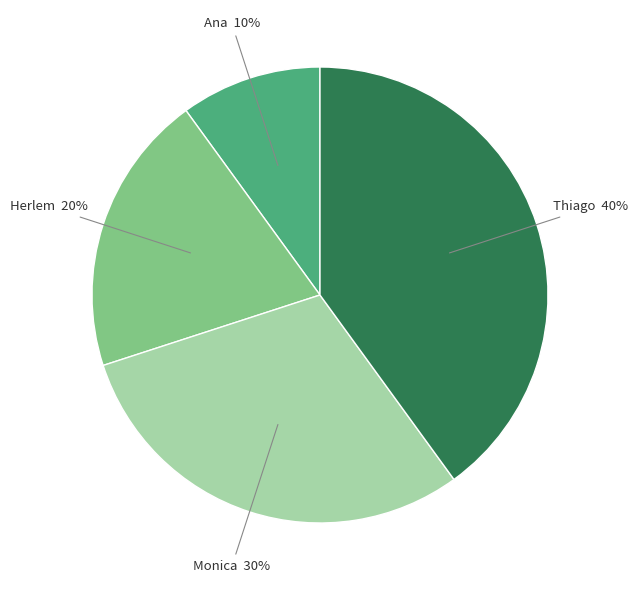

Does any single category account for the majority?

No